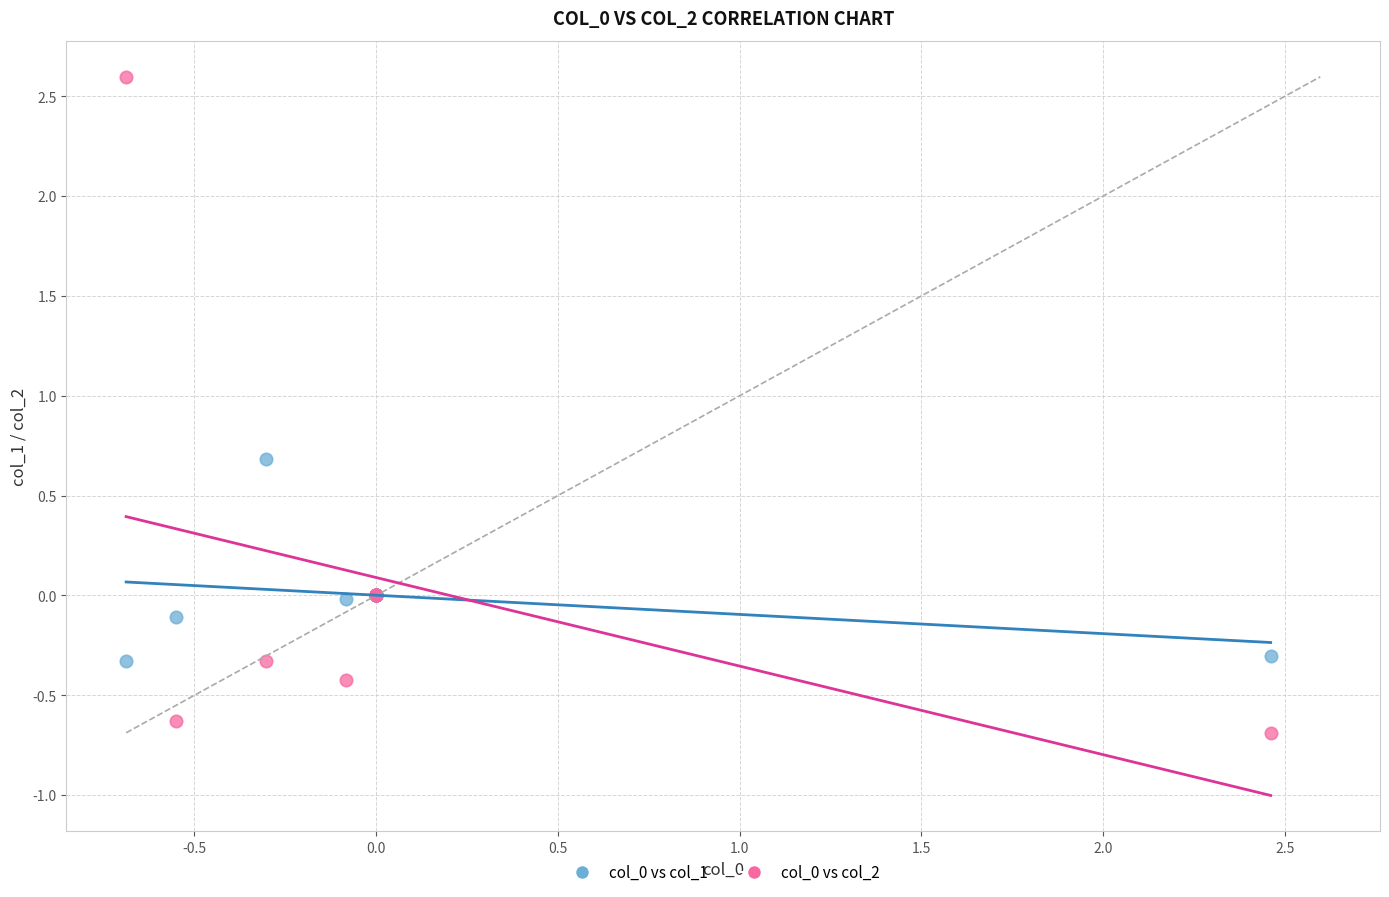

What is the X range (max minus min) for the scatter plot?

3.1